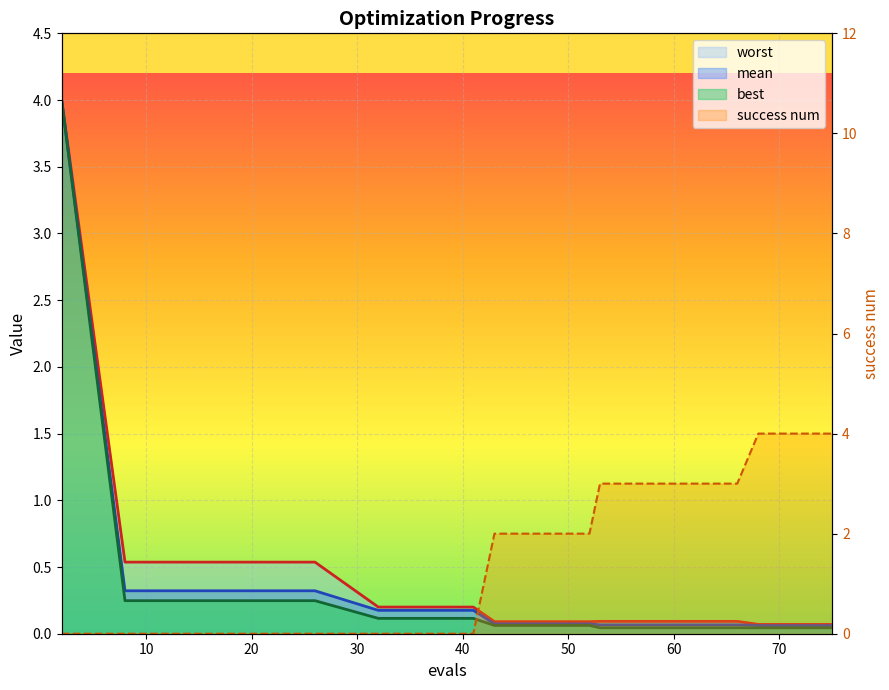

True or false: mean and worst cross at least once.

False